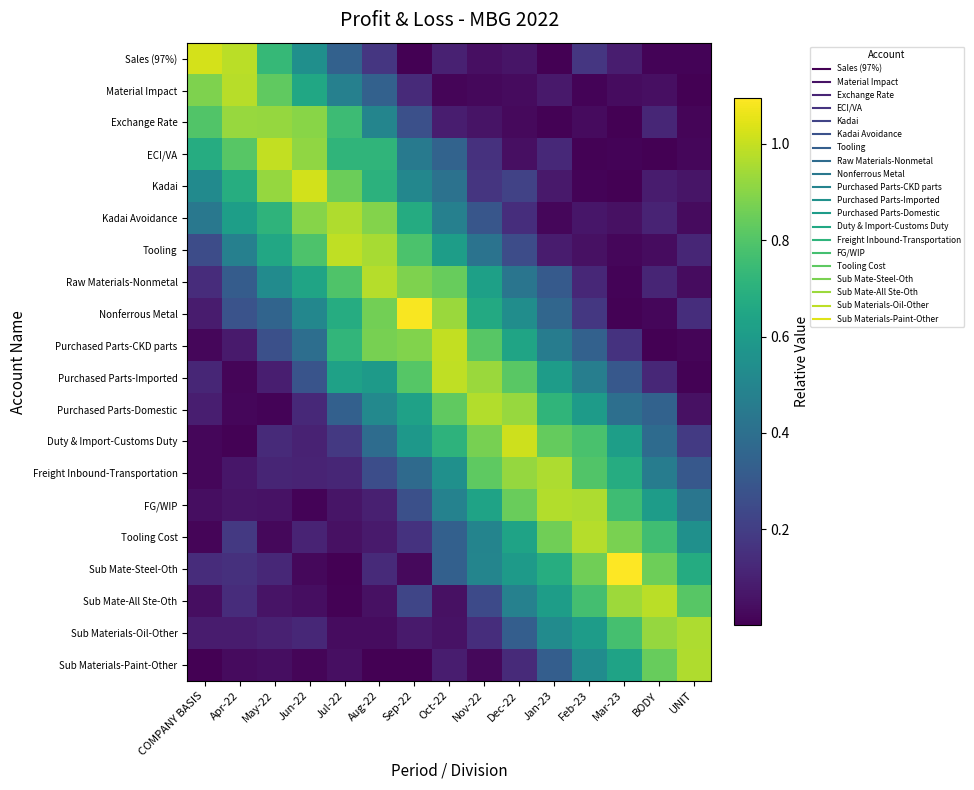

Reading left to right, extract all data points from this chart.

Sales (97%): COMPANY BASIS=1.0	Apr-22=1.0	May-22=0.7	Jun-22=0.5	Jul-22=0.3	Aug-22=0.2	Sep-22=0.0	Oct-22=0.1	Nov-22=0.0	Dec-22=0.1	Jan-23=0.0	Feb-23=0.2	Mar-23=0.1	BODY=0.0	UNIT=0.0
Material Impact: COMPANY BASIS=0.9	Apr-22=1.0	May-22=0.8	Jun-22=0.7	Jul-22=0.5	Aug-22=0.3	Sep-22=0.1	Oct-22=0.0	Nov-22=0.0	Dec-22=0.0	Jan-23=0.1	Feb-23=0.0	Mar-23=0.0	BODY=0.0	UNIT=0.0
Exchange Rate: COMPANY BASIS=0.8	Apr-22=0.9	May-22=0.9	Jun-22=0.9	Jul-22=0.8	Aug-22=0.5	Sep-22=0.3	Oct-22=0.1	Nov-22=0.1	Dec-22=0.0	Jan-23=0.0	Feb-23=0.0	Mar-23=0.0	BODY=0.1	UNIT=0.0
ECI/VA: COMPANY BASIS=0.7	Apr-22=0.8	May-22=1.0	Jun-22=0.9	Jul-22=0.7	Aug-22=0.7	Sep-22=0.4	Oct-22=0.3	Nov-22=0.2	Dec-22=0.0	Jan-23=0.1	Feb-23=0.0	Mar-23=0.0	BODY=0.0	UNIT=0.0
Kadai: COMPANY BASIS=0.5	Apr-22=0.7	May-22=0.9	Jun-22=1.0	Jul-22=0.8	Aug-22=0.7	Sep-22=0.5	Oct-22=0.4	Nov-22=0.2	Dec-22=0.2	Jan-23=0.1	Feb-23=0.0	Mar-23=0.0	BODY=0.1	UNIT=0.1
Kadai Avoidance: COMPANY BASIS=0.4	Apr-22=0.6	May-22=0.7	Jun-22=0.9	Jul-22=1.0	Aug-22=0.9	Sep-22=0.7	Oct-22=0.5	Nov-22=0.3	Dec-22=0.1	Jan-23=0.0	Feb-23=0.1	Mar-23=0.1	BODY=0.1	UNIT=0.0
Tooling: COMPANY BASIS=0.3	Apr-22=0.5	May-22=0.7	Jun-22=0.8	Jul-22=1.0	Aug-22=1.0	Sep-22=0.8	Oct-22=0.6	Nov-22=0.4	Dec-22=0.3	Jan-23=0.1	Feb-23=0.1	Mar-23=0.0	BODY=0.0	UNIT=0.1
Raw Materials-Nonmetal: COMPANY BASIS=0.1	Apr-22=0.3	May-22=0.5	Jun-22=0.6	Jul-22=0.8	Aug-22=1.0	Sep-22=0.9	Oct-22=0.8	Nov-22=0.6	Dec-22=0.4	Jan-23=0.3	Feb-23=0.1	Mar-23=0.0	BODY=0.1	UNIT=0.0
Nonferrous Metal: COMPANY BASIS=0.1	Apr-22=0.3	May-22=0.4	Jun-22=0.5	Jul-22=0.7	Aug-22=0.9	Sep-22=1.1	Oct-22=0.9	Nov-22=0.7	Dec-22=0.5	Jan-23=0.4	Feb-23=0.2	Mar-23=0.0	BODY=0.0	UNIT=0.1
Purchased Parts-CKD parts: COMPANY BASIS=0.0	Apr-22=0.1	May-22=0.3	Jun-22=0.4	Jul-22=0.7	Aug-22=0.9	Sep-22=0.9	Oct-22=1.0	Nov-22=0.8	Dec-22=0.6	Jan-23=0.5	Feb-23=0.3	Mar-23=0.2	BODY=0.0	UNIT=0.0
Purchased Parts-Imported: COMPANY BASIS=0.1	Apr-22=0.0	May-22=0.1	Jun-22=0.3	Jul-22=0.6	Aug-22=0.6	Sep-22=0.8	Oct-22=1.0	Nov-22=0.9	Dec-22=0.8	Jan-23=0.6	Feb-23=0.5	Mar-23=0.3	BODY=0.1	UNIT=0.0
Purchased Parts-Domestic: COMPANY BASIS=0.1	Apr-22=0.0	May-22=0.0	Jun-22=0.1	Jul-22=0.3	Aug-22=0.5	Sep-22=0.6	Oct-22=0.8	Nov-22=1.0	Dec-22=0.9	Jan-23=0.7	Feb-23=0.6	Mar-23=0.4	BODY=0.3	UNIT=0.0
Duty & Import-Customs Duty: COMPANY BASIS=0.0	Apr-22=0.0	May-22=0.1	Jun-22=0.1	Jul-22=0.2	Aug-22=0.4	Sep-22=0.6	Oct-22=0.7	Nov-22=0.9	Dec-22=1.0	Jan-23=0.8	Feb-23=0.8	Mar-23=0.6	BODY=0.4	UNIT=0.2
Freight Inbound-Transportation: COMPANY BASIS=0.0	Apr-22=0.1	May-22=0.1	Jun-22=0.1	Jul-22=0.1	Aug-22=0.3	Sep-22=0.4	Oct-22=0.6	Nov-22=0.8	Dec-22=0.9	Jan-23=1.0	Feb-23=0.8	Mar-23=0.7	BODY=0.5	UNIT=0.3
FG/WIP: COMPANY BASIS=0.0	Apr-22=0.1	May-22=0.1	Jun-22=0.0	Jul-22=0.1	Aug-22=0.1	Sep-22=0.3	Oct-22=0.5	Nov-22=0.6	Dec-22=0.8	Jan-23=1.0	Feb-23=1.0	Mar-23=0.8	BODY=0.6	UNIT=0.4
Tooling Cost: COMPANY BASIS=0.0	Apr-22=0.2	May-22=0.0	Jun-22=0.1	Jul-22=0.0	Aug-22=0.1	Sep-22=0.2	Oct-22=0.3	Nov-22=0.5	Dec-22=0.6	Jan-23=0.9	Feb-23=1.0	Mar-23=0.9	BODY=0.8	UNIT=0.6
Sub Mate-Steel-Oth: COMPANY BASIS=0.1	Apr-22=0.2	May-22=0.1	Jun-22=0.0	Jul-22=0.0	Aug-22=0.1	Sep-22=0.0	Oct-22=0.3	Nov-22=0.5	Dec-22=0.6	Jan-23=0.7	Feb-23=0.9	Mar-23=1.1	BODY=0.9	UNIT=0.7
Sub Mate-All Ste-Oth: COMPANY BASIS=0.0	Apr-22=0.1	May-22=0.1	Jun-22=0.0	Jul-22=0.0	Aug-22=0.0	Sep-22=0.2	Oct-22=0.0	Nov-22=0.2	Dec-22=0.5	Jan-23=0.6	Feb-23=0.8	Mar-23=0.9	BODY=1.0	UNIT=0.8
Sub Materials-Oil-Other: COMPANY BASIS=0.1	Apr-22=0.1	May-22=0.1	Jun-22=0.1	Jul-22=0.0	Aug-22=0.0	Sep-22=0.1	Oct-22=0.1	Nov-22=0.1	Dec-22=0.3	Jan-23=0.5	Feb-23=0.6	Mar-23=0.8	BODY=0.9	UNIT=1.0
Sub Materials-Paint-Other: COMPANY BASIS=0.0	Apr-22=0.0	May-22=0.0	Jun-22=0.0	Jul-22=0.0	Aug-22=0.0	Sep-22=0.0	Oct-22=0.1	Nov-22=0.0	Dec-22=0.1	Jan-23=0.3	Feb-23=0.5	Mar-23=0.6	BODY=0.8	UNIT=1.0